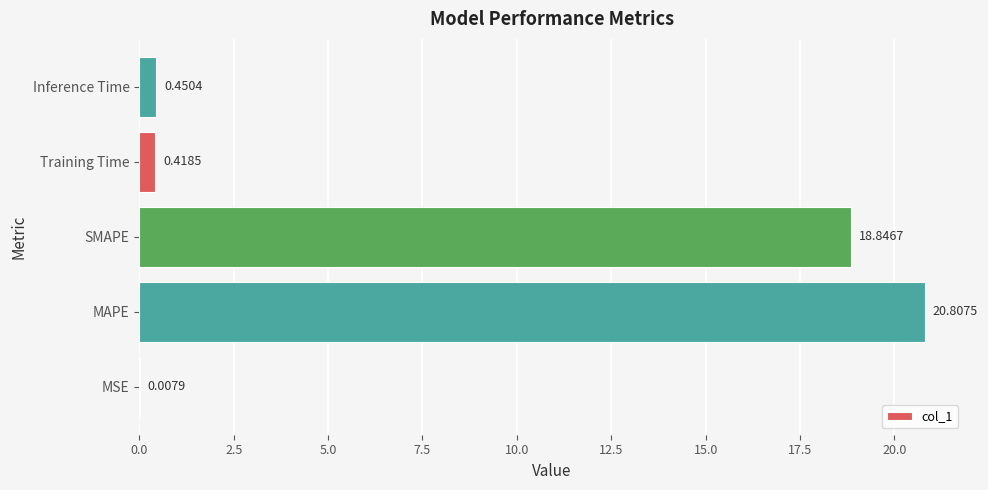

Does the chart contain stacked bars?

No